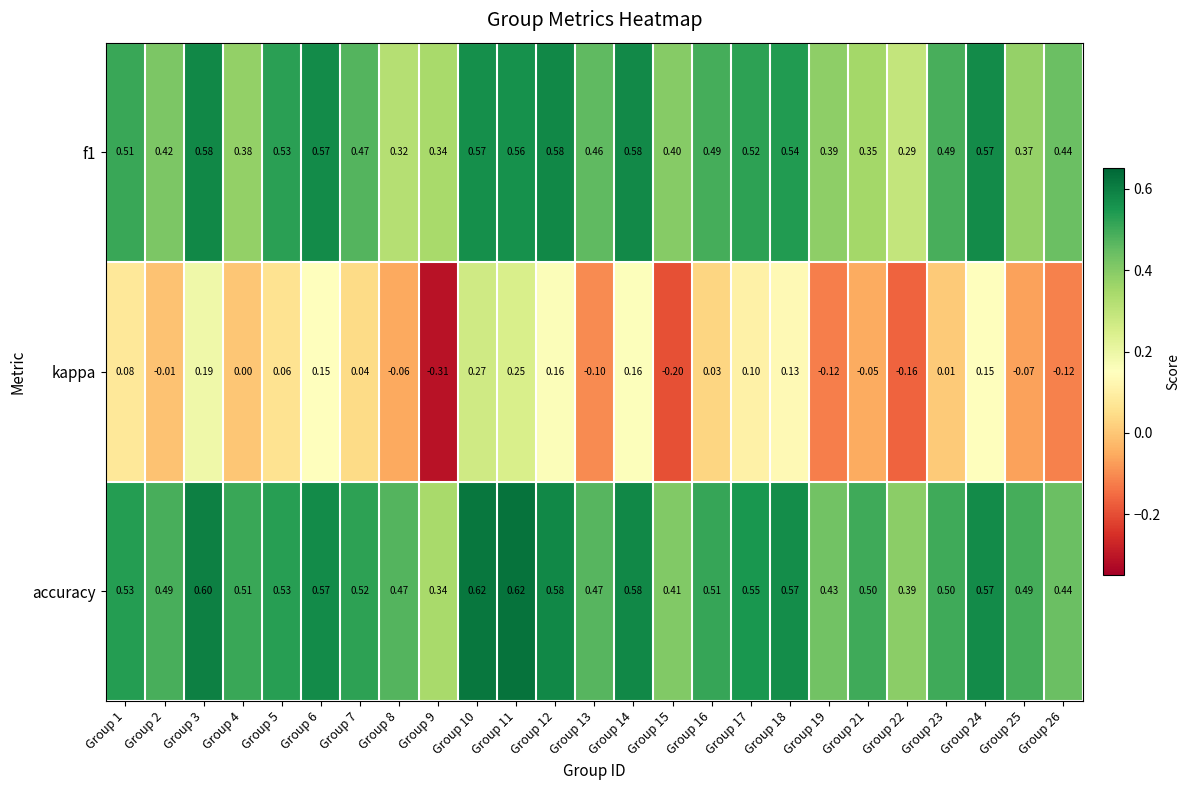

Between Group 4 and Group 22, which series saw the biggest shift?

kappa